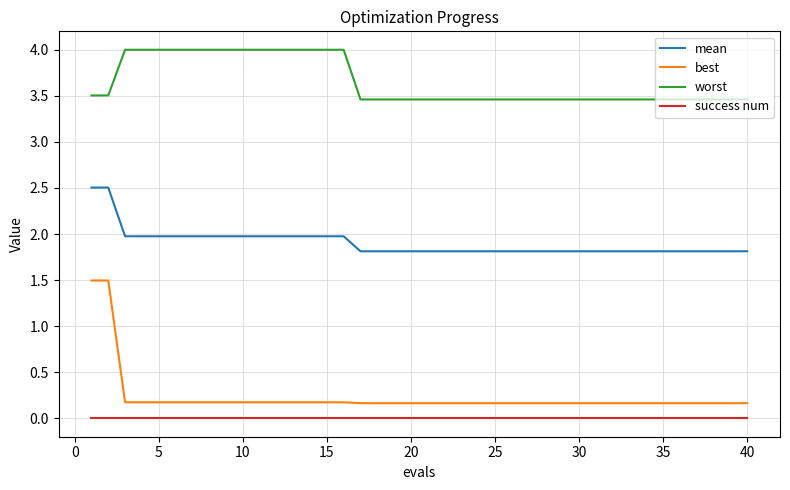

Which series has the largest range (max minus min)?

best